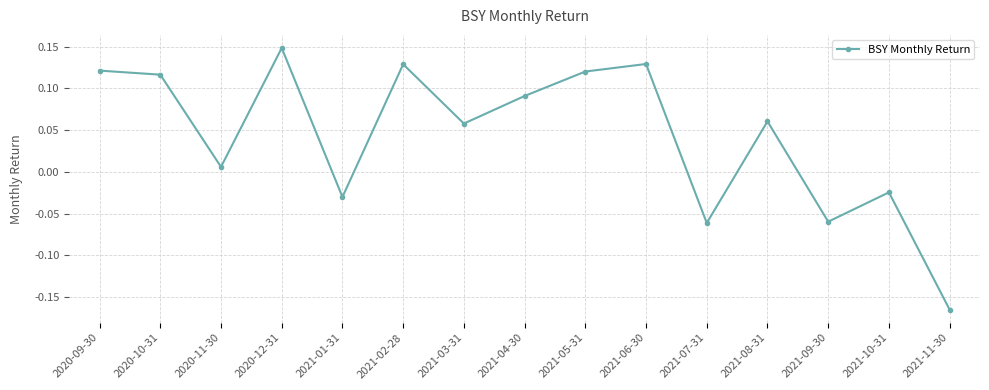

Between 2020-09-30 and 2020-12-31, which is larger?

2020-12-31